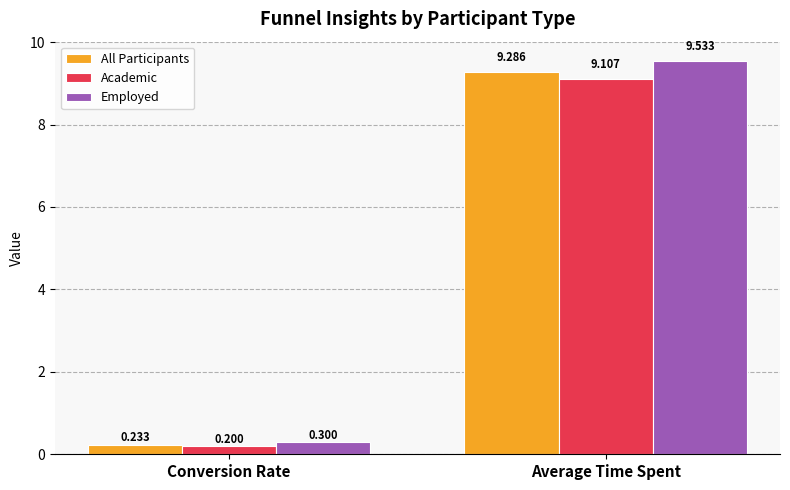

Which series has the largest total across all categories?

Employed